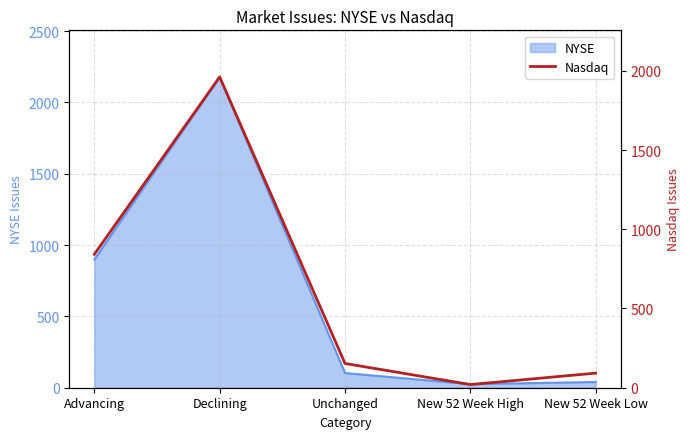

Reading right to left, transcribe all the data shown in this chart.

New 52 Week Low=92	New 52 Week High=20	Unchanged=153	Declining=1961	Advancing=842